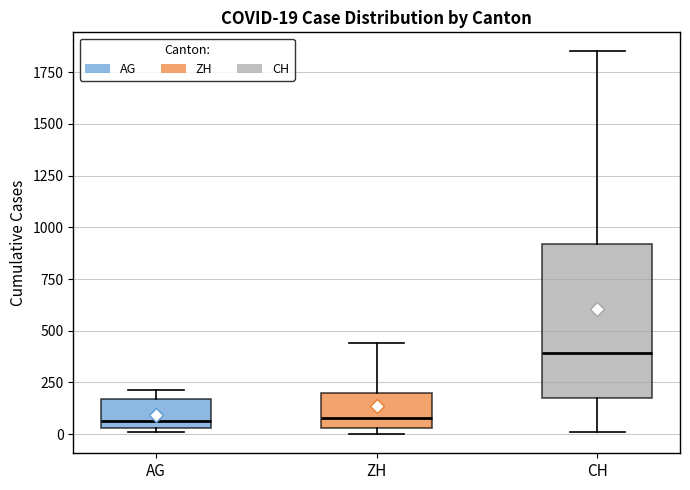

Comparing the boxes themselves (not the whiskers), which one is the tallest?

CH